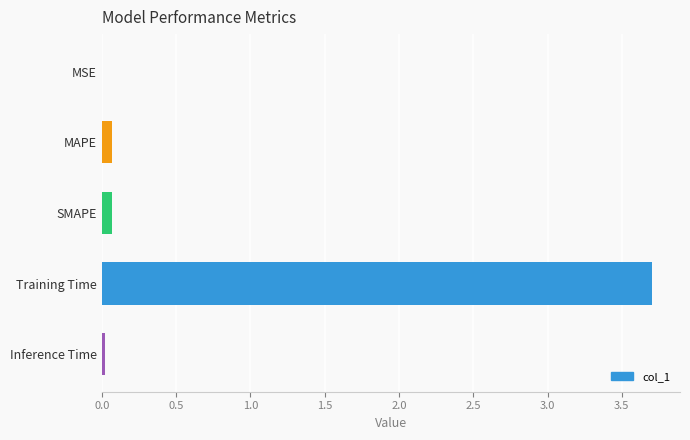

Which label corresponds to the largest value in the chart?

Training Time